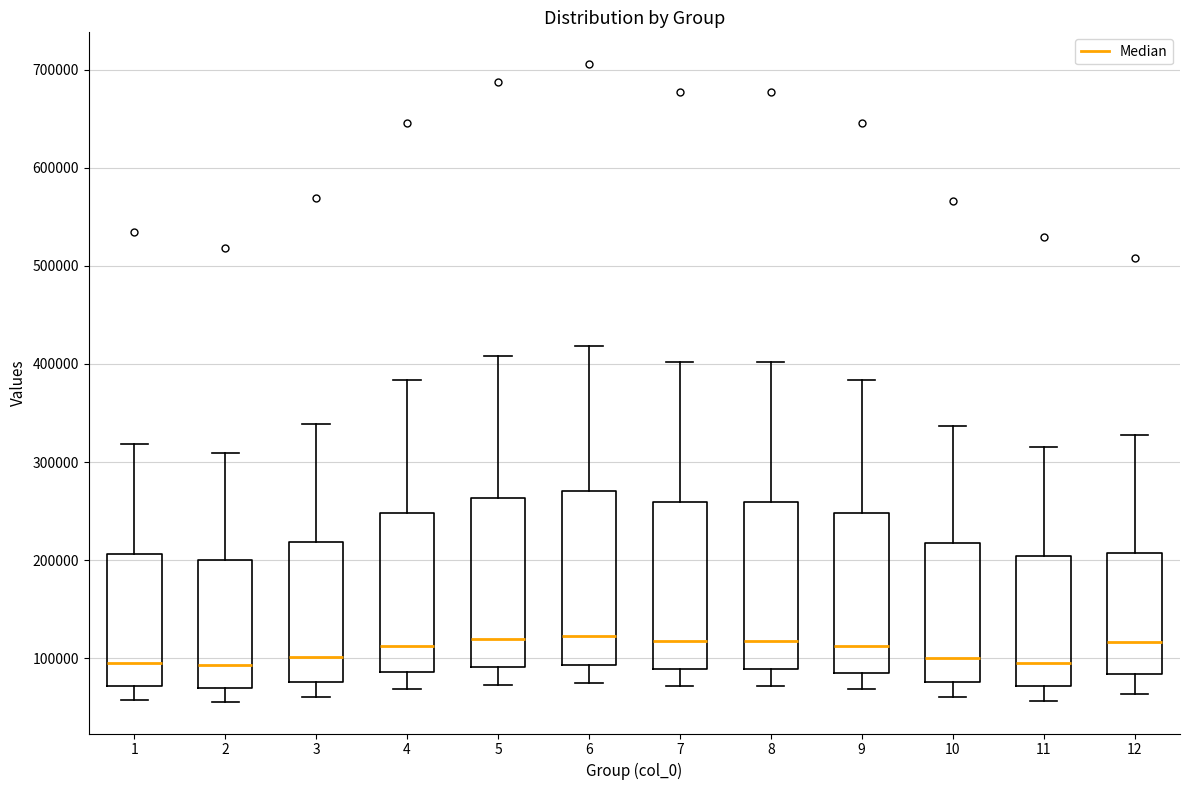

Where does the median line of the box at x = 5 sit on the y-axis? The values are not printed on the chart, so give them approximately, as read against the axis.

120000